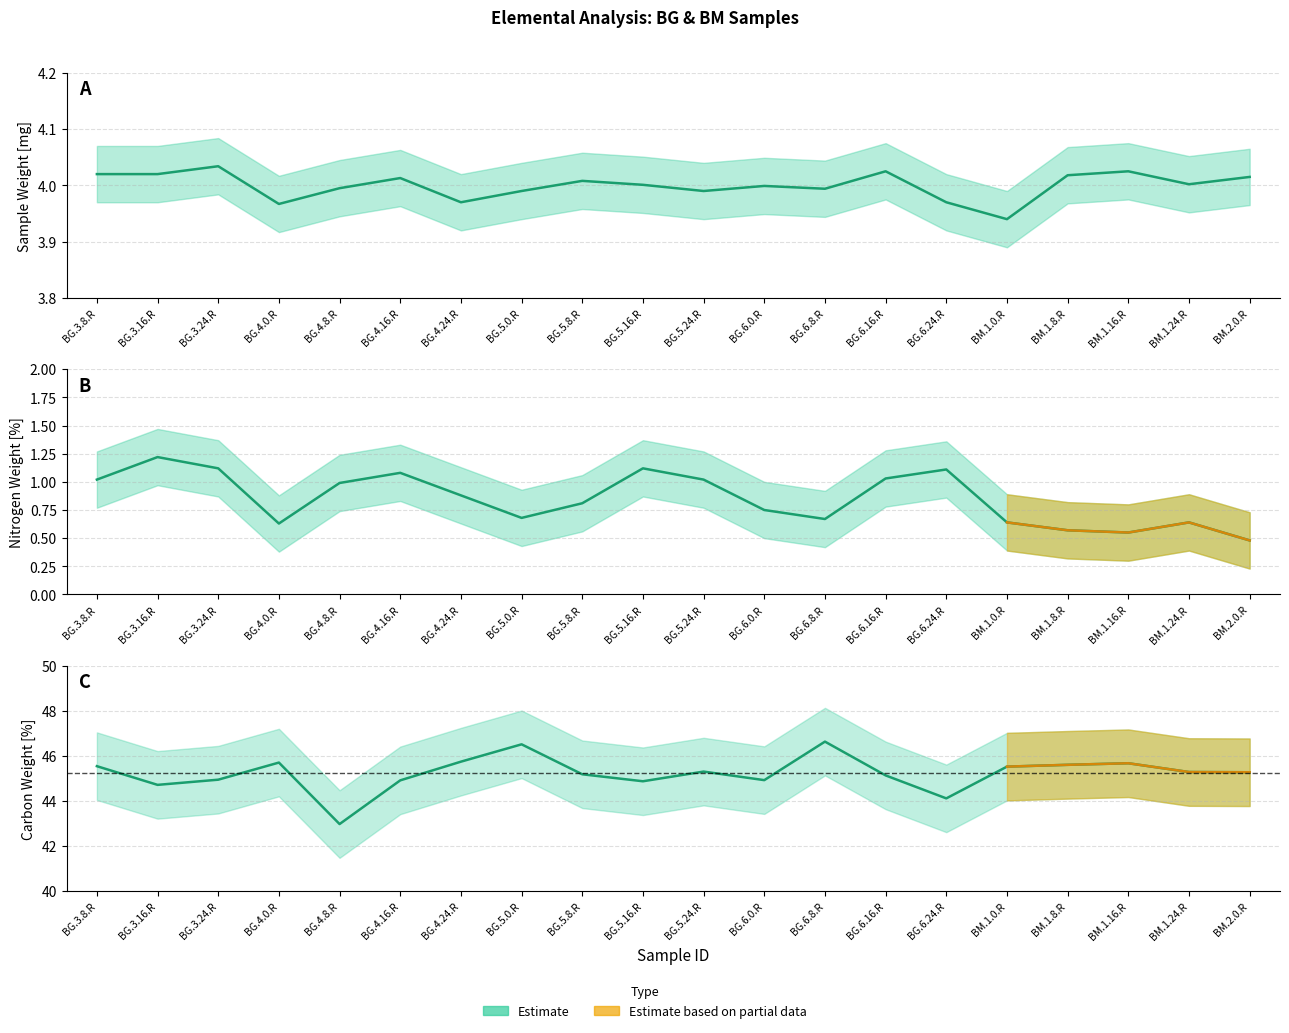

Which series has the largest total across all categories?

Carbon Weight [%]